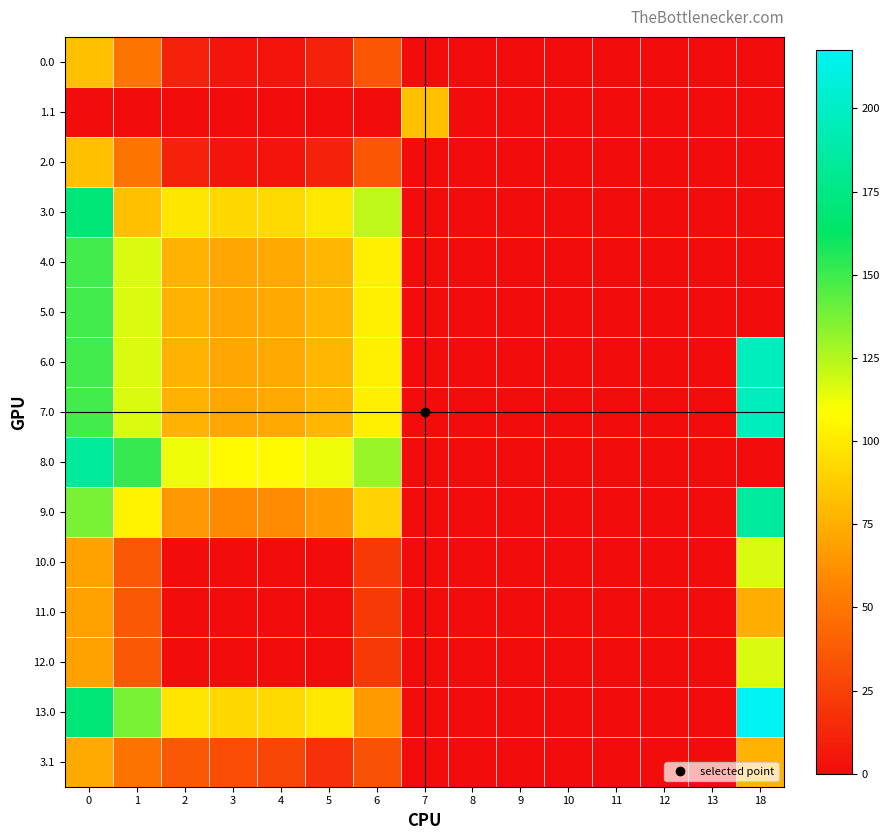

Which series has the largest total across all categories?

13.0